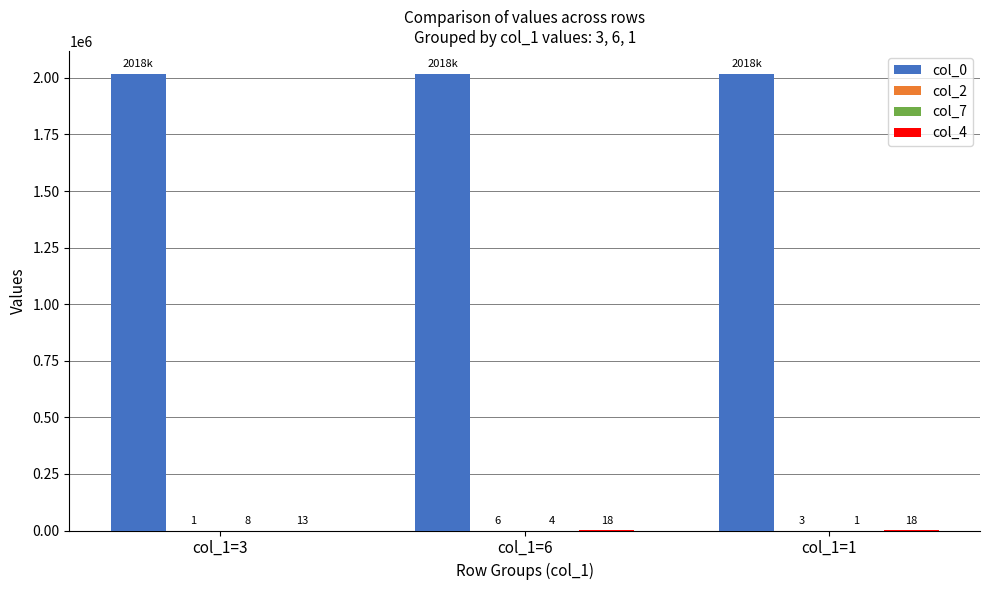

What is the sum of all col_0 values?

6054333